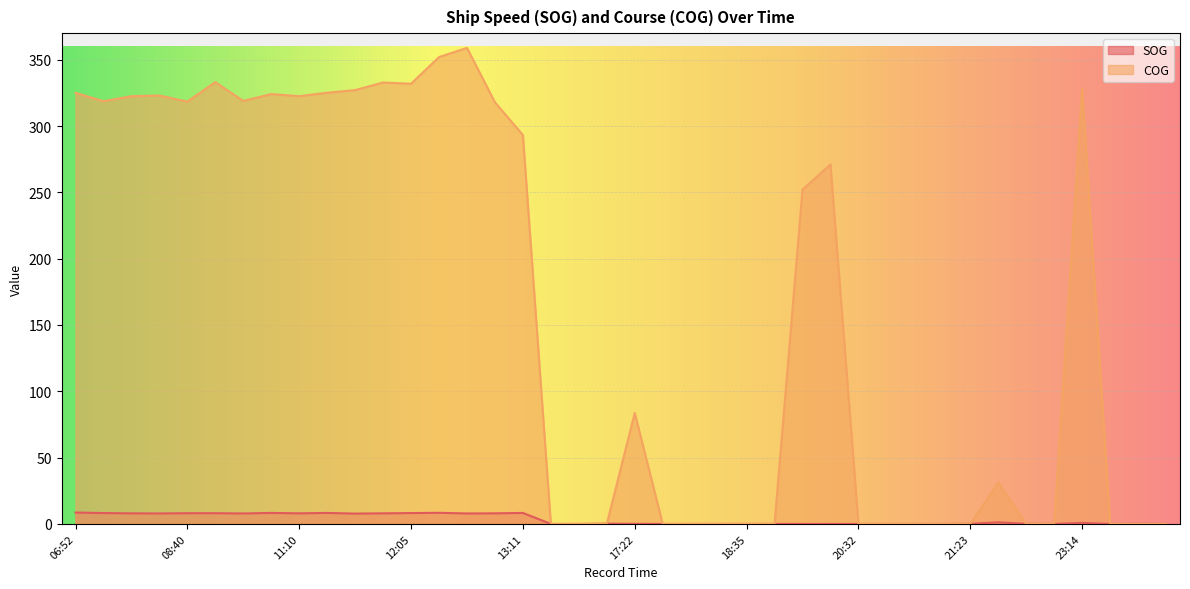

Which series has the widest spread of values?

COG